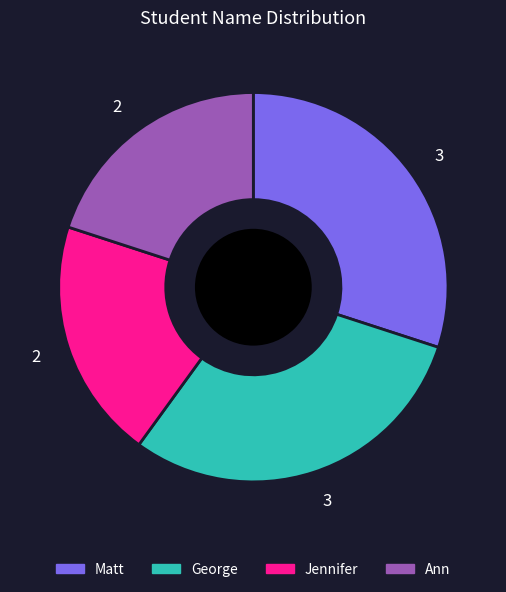

Approximately how many times larger is the value at George compared to Matt?

1.0